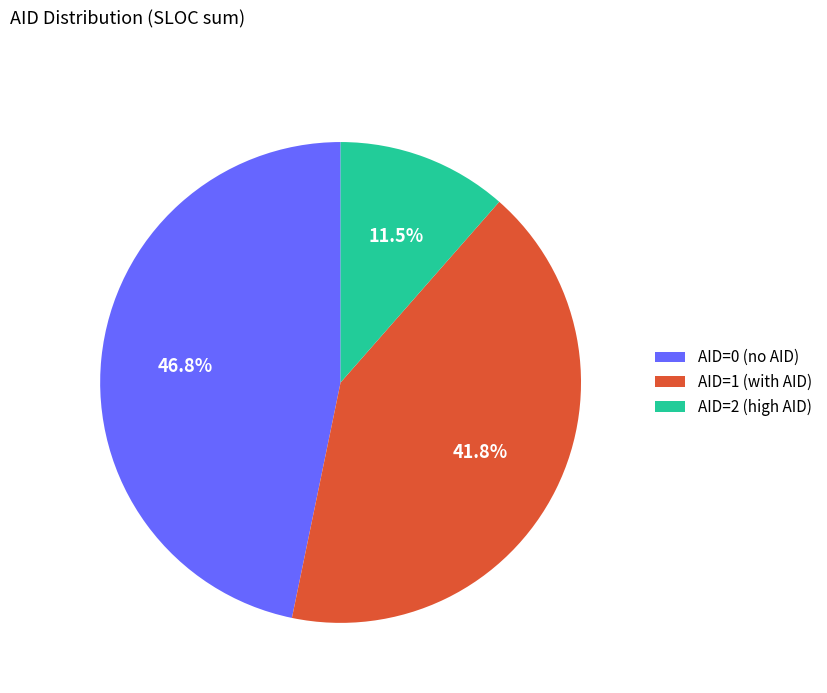

To the nearest percent, what is the average slice percentage?

33%